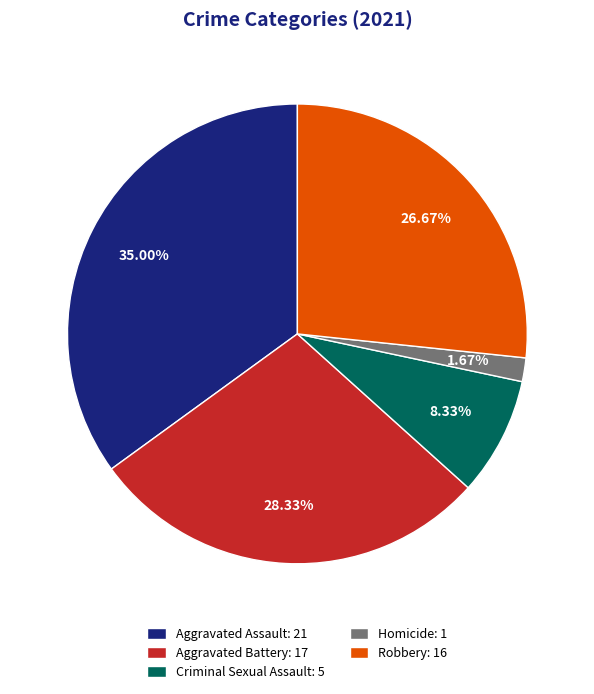

To the nearest percent, what is the difference between the Homicide and Criminal Sexual Assault slice percentages?

7%